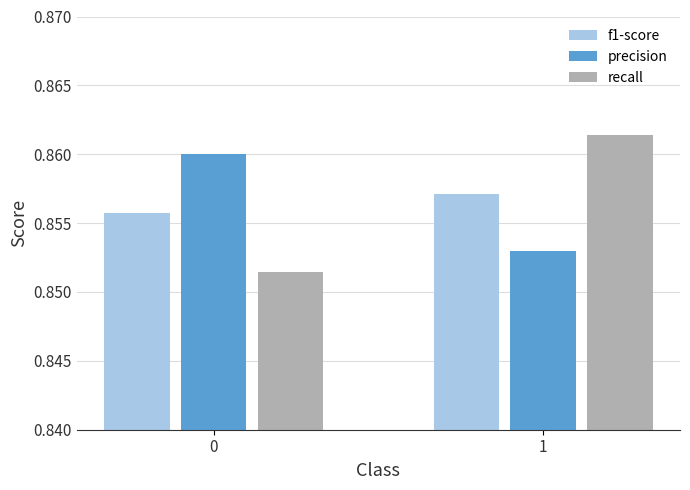

What is the sum of the recall values at 0 and 1?

1.7